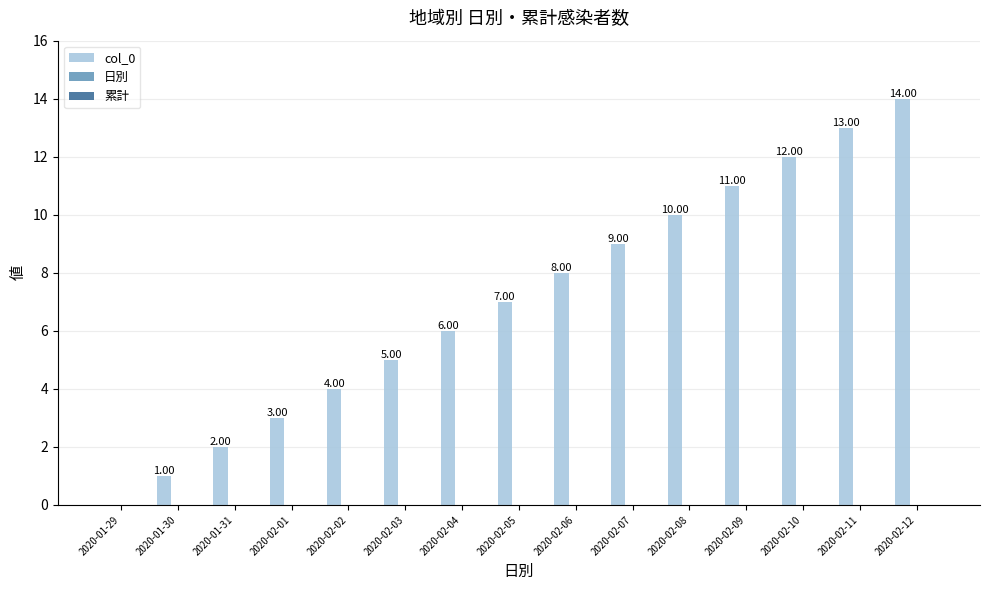

What is the ratio of the value at 2020-02-03 to the value at 2020-02-06?

0.6